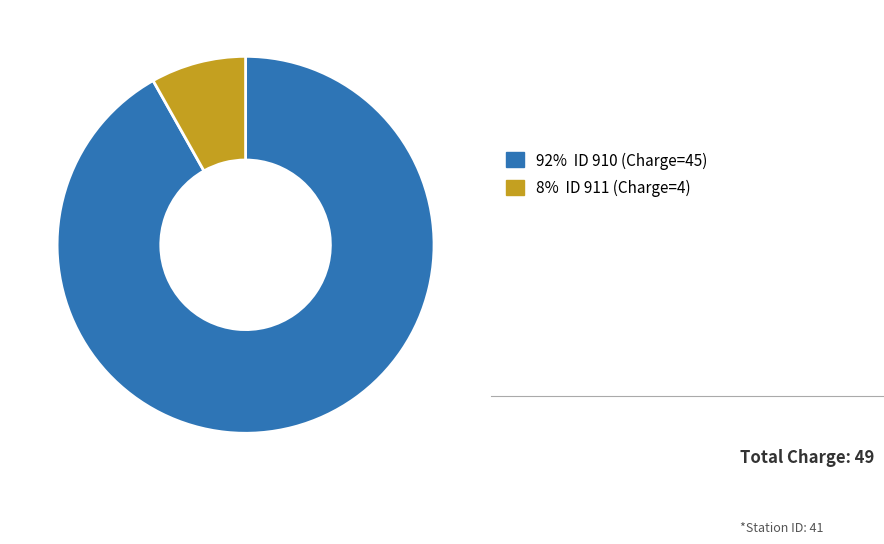

Is there a majority slice in this chart?

Yes